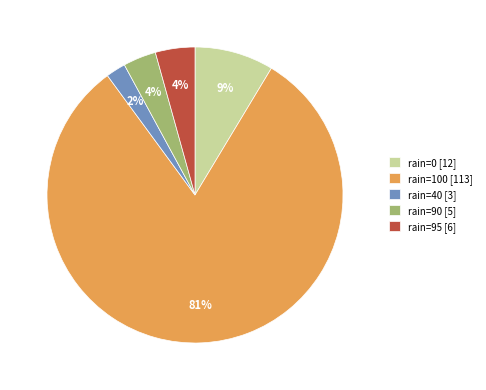

Between rain=0 [12] and rain=100 [113], which is larger?

rain=100 [113]